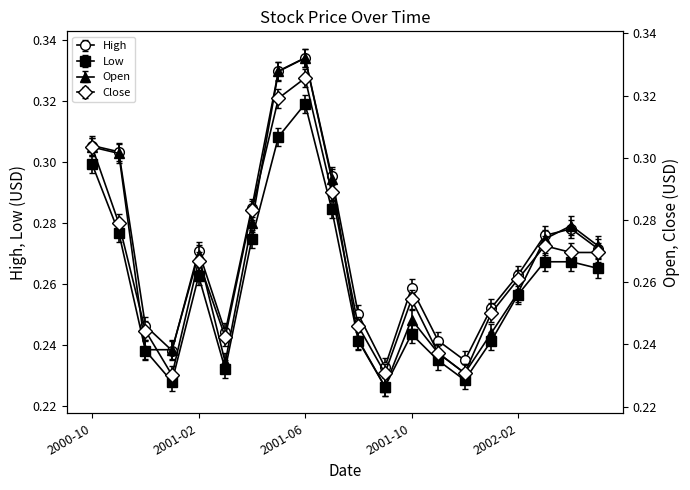

True or false: Low has more than 2 points higher than both neighbors.

True